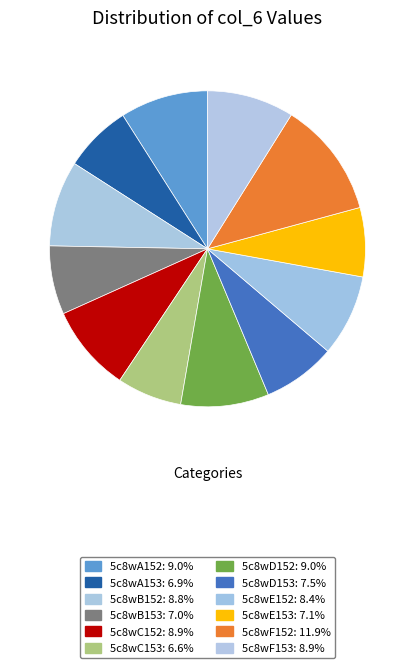

Between 5c8wD152 and 5c8wC152, which is larger?

5c8wD152